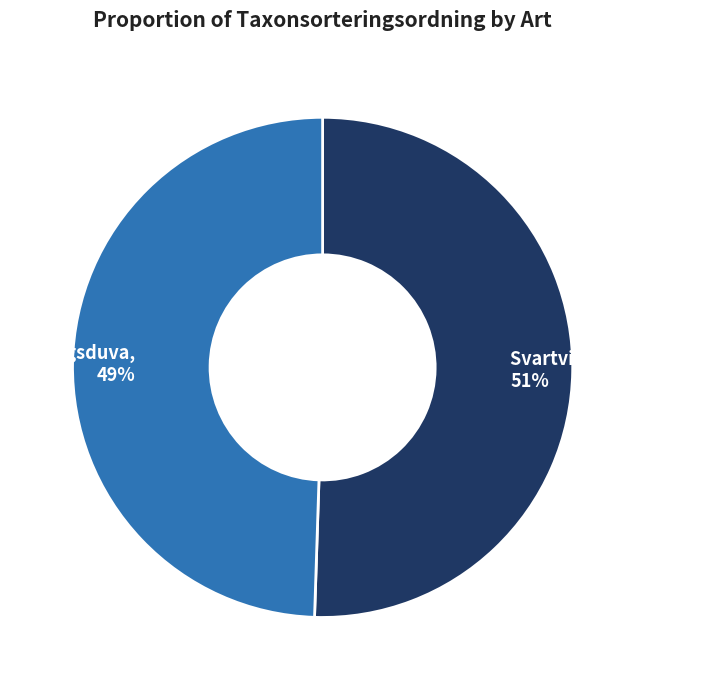

To the nearest percent, what is the average slice percentage?

50%